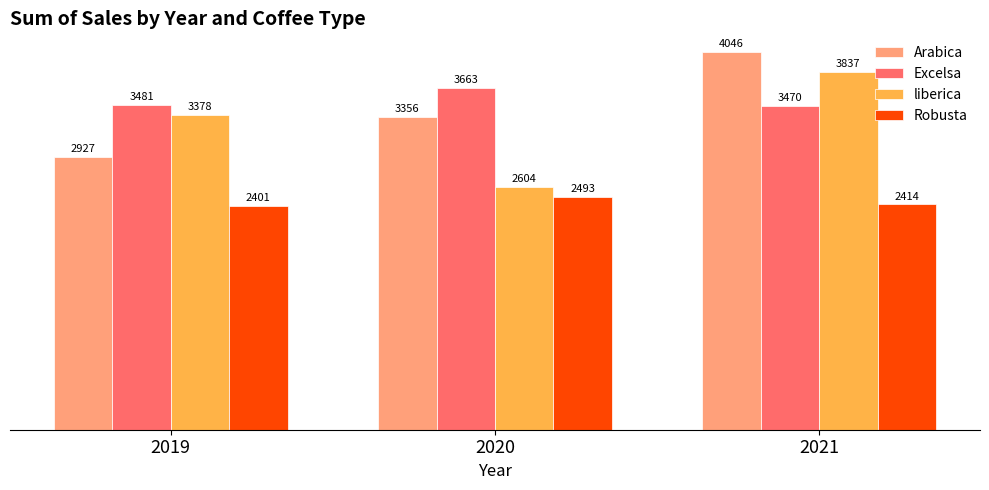

Between 2020 and 2021, which series saw the biggest shift?

liberica